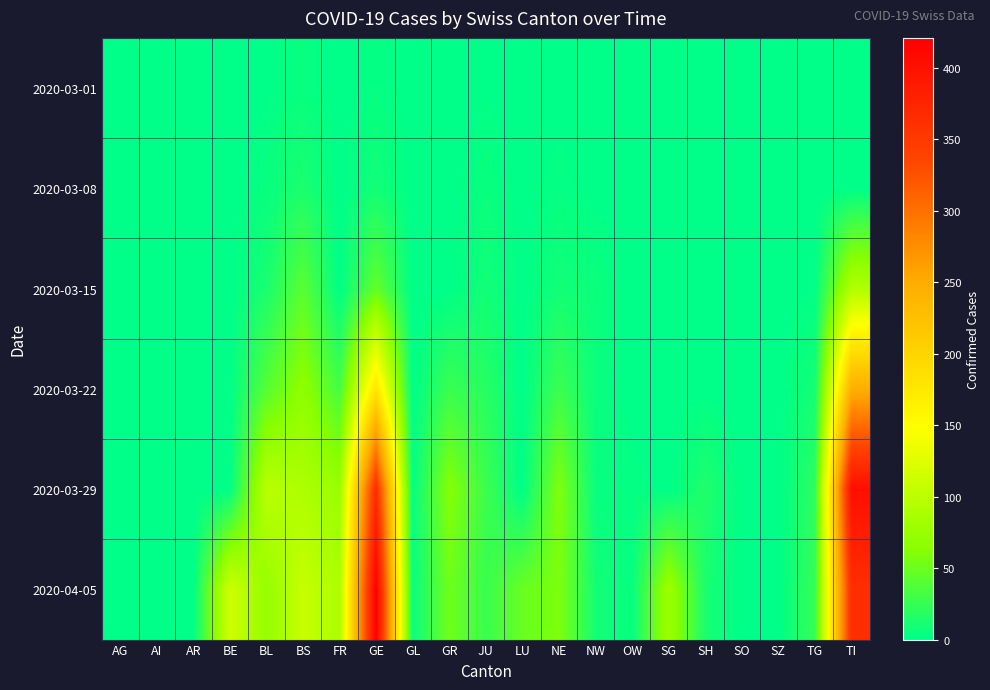

Reading left to right, extract all data points from this chart.

2020-03-01: AG=0	AI=0	AR=0	BE=0	BL=1	BS=4	FR=0	GE=3	GL=0	GR=0	JU=1	LU=0	NE=0	NW=0	OW=0	SG=0	SH=0	SO=0	SZ=0	TG=0	TI=0
2020-03-08: AG=0	AI=0	AR=0	BE=0	BL=4	BS=13	FR=0	GE=9	GL=0	GR=0	JU=5	LU=0	NE=3	NW=0	OW=0	SG=0	SH=0	SO=0	SZ=0	TG=0	TI=0
2020-03-15: AG=0	AI=0	AR=0	BE=0	BL=12	BS=42	FR=0	GE=46	GL=0	GR=0	JU=9	LU=0	NE=9	NW=6	OW=0	SG=0	SH=0	SO=0	SZ=0	TG=1	TI=92
2020-03-22: AG=0	AI=0	AR=0	BE=0	BL=40	BS=69	FR=32	GE=179	GL=0	GR=27	JU=18	LU=0	NE=28	NW=5	OW=0	SG=0	SH=0	SO=0	SZ=0	TG=10	TI=246
2020-03-29: AG=0	AI=0	AR=0	BE=0	BL=99	BS=90	FR=76	GE=365	GL=2	GR=63	JU=28	LU=0	NE=60	NW=4	OW=3	SG=0	SH=15	SO=0	SZ=0	TG=21	TI=402
2020-04-05: AG=0	AI=0	AR=0	BE=113	BL=73	BS=108	FR=89	GE=421	GL=5	GR=52	JU=27	LU=49	NE=59	NW=10	OW=3	SG=79	SH=12	SO=0	SZ=0	TG=25	TI=363